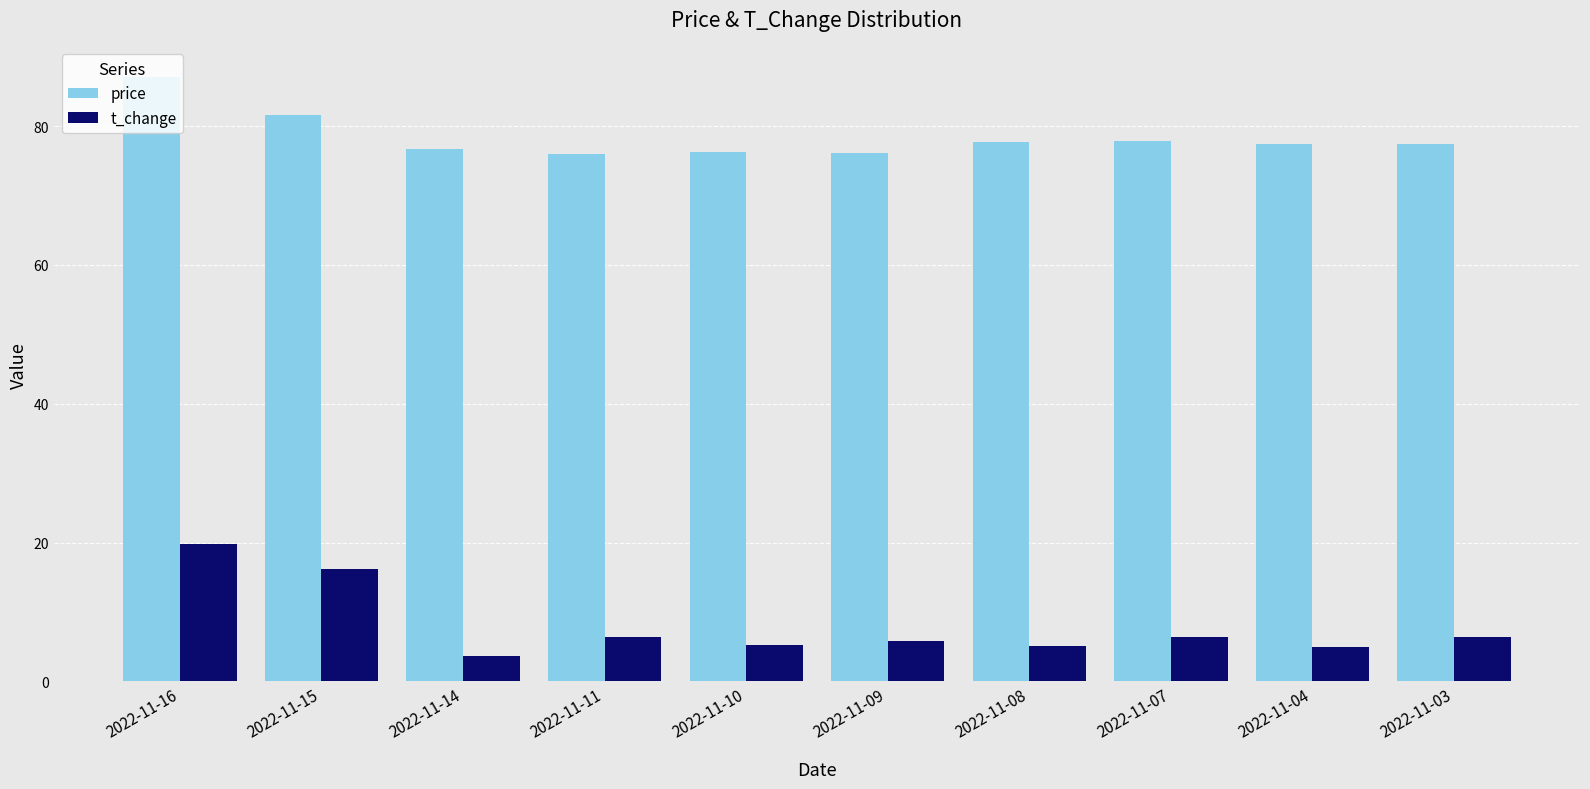

Which series has the largest total across all categories?

price